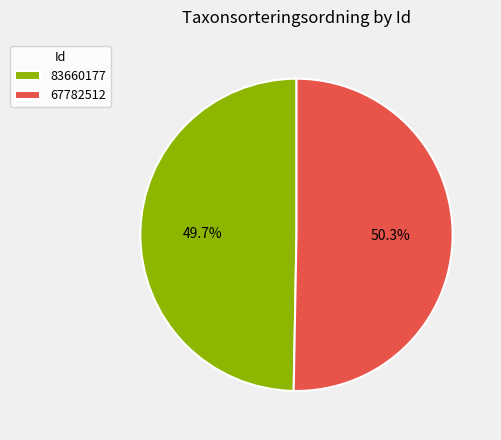

To the nearest percent, what portion does 83660177 represent?

50%